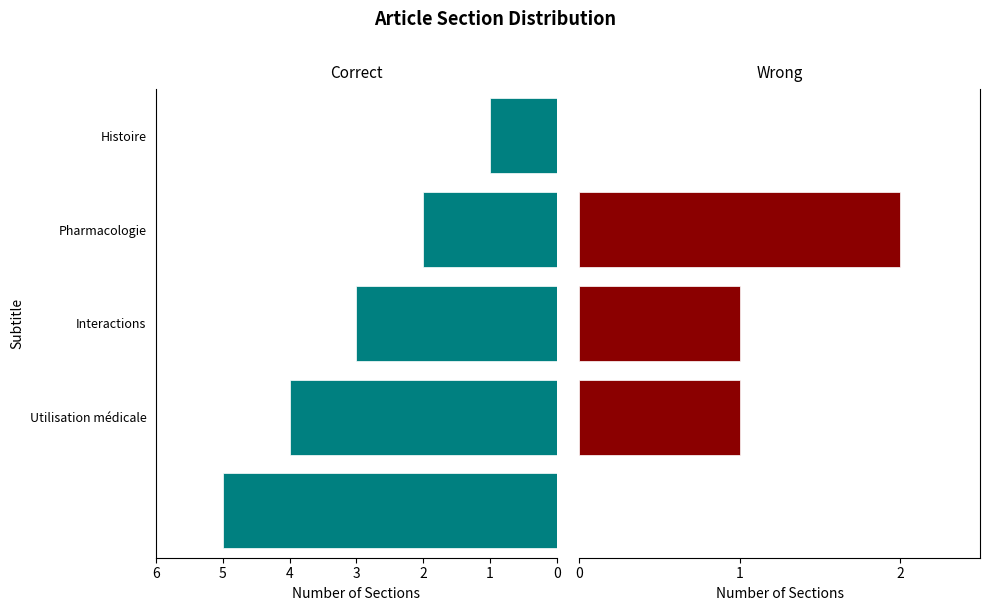

How many groups of bars are there?

5